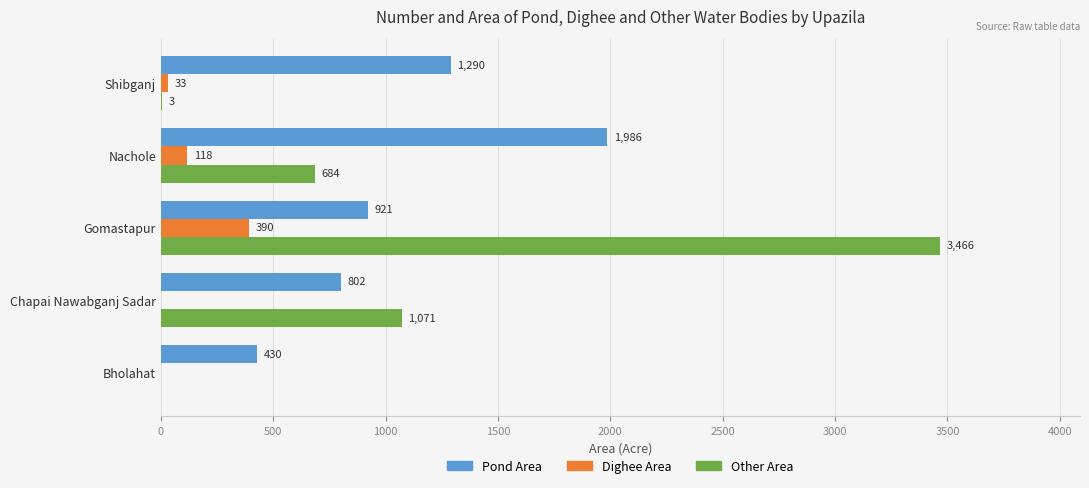

What is the sum of the Pond Area values at Gomastapur and Bholahat?

1351